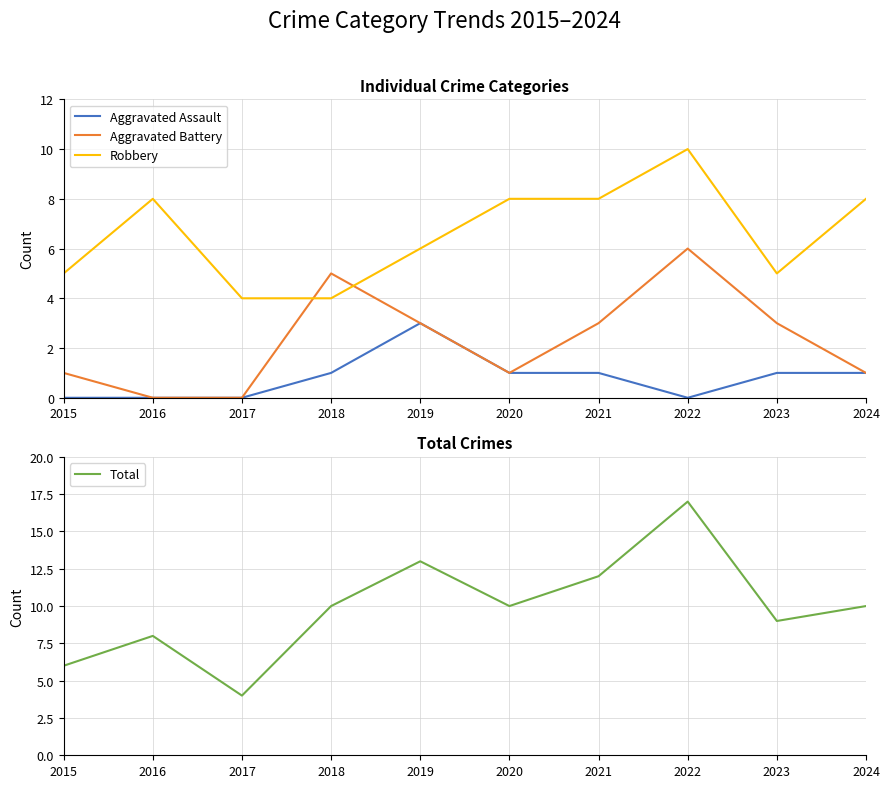

Does the chart have visible grid lines?

Yes